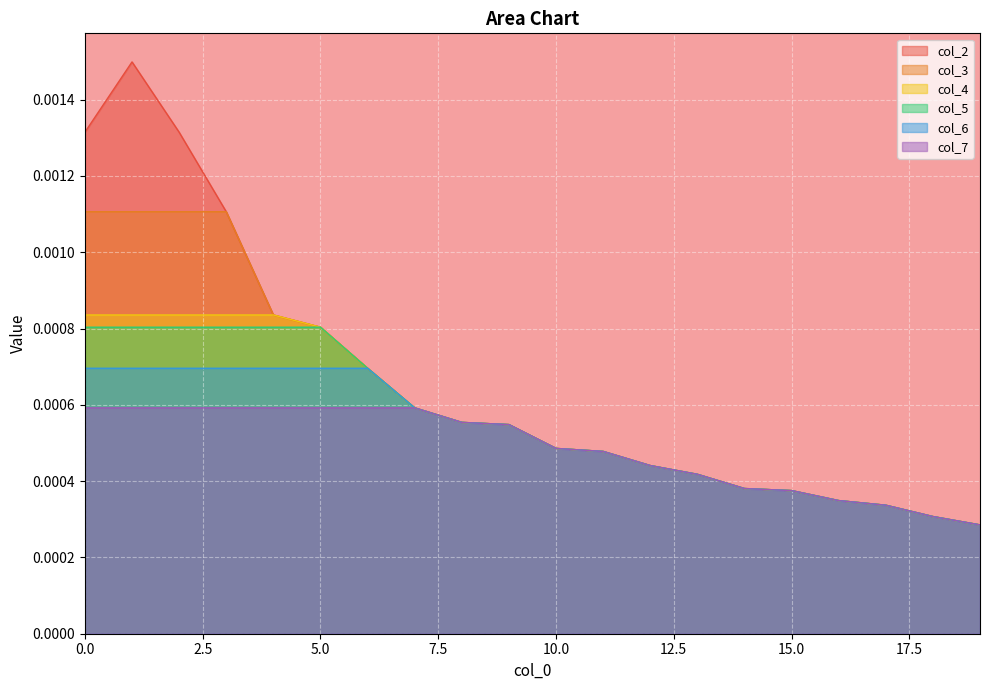

Which series has the widest spread of values?

col_2